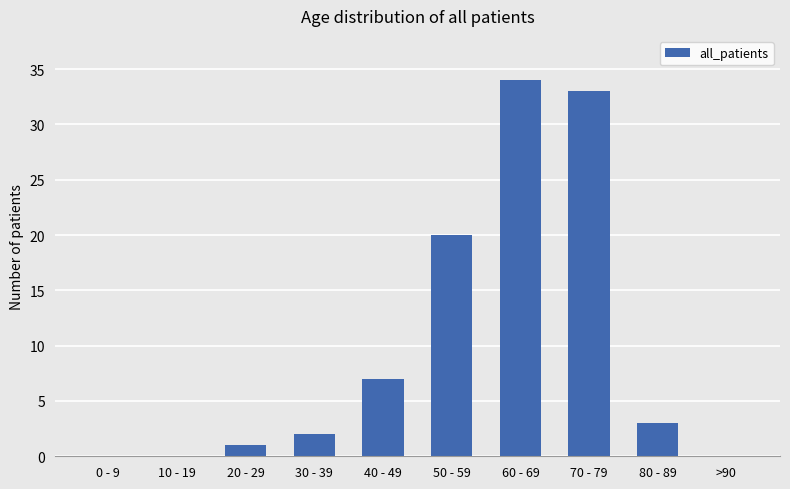

True or false: the data shows 21 at 70 - 79.

False